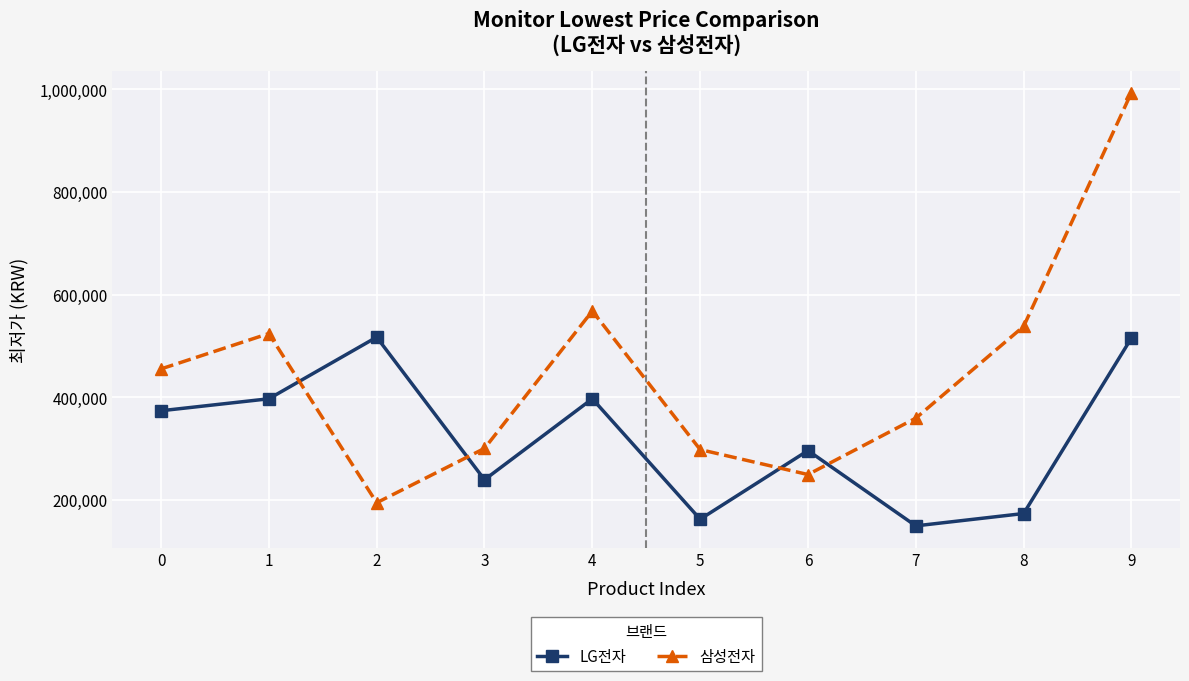

How many times do LG전자 and 삼성전자 cross each other?

4